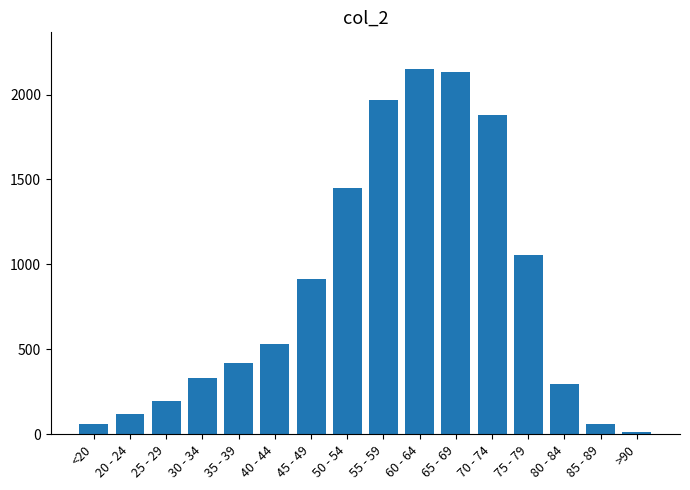

Which label corresponds to the smallest value in the chart?

>90